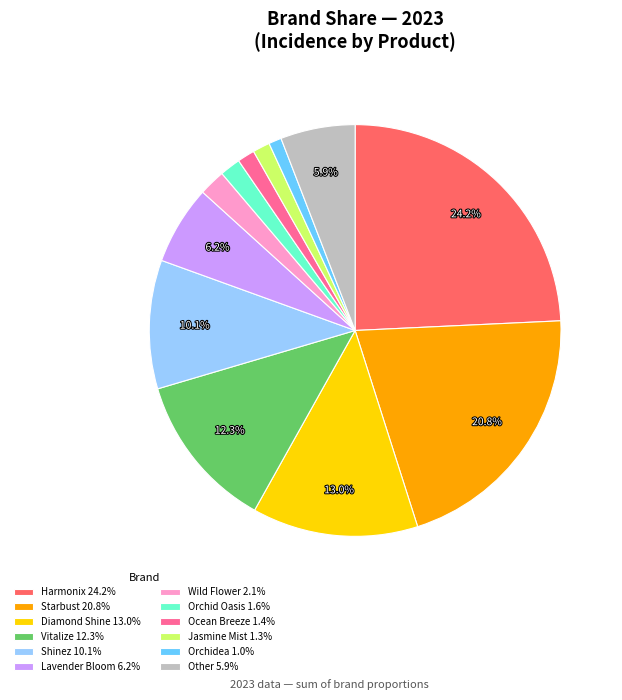

How much of the chart is everything except Other 5.9%?

94.1%